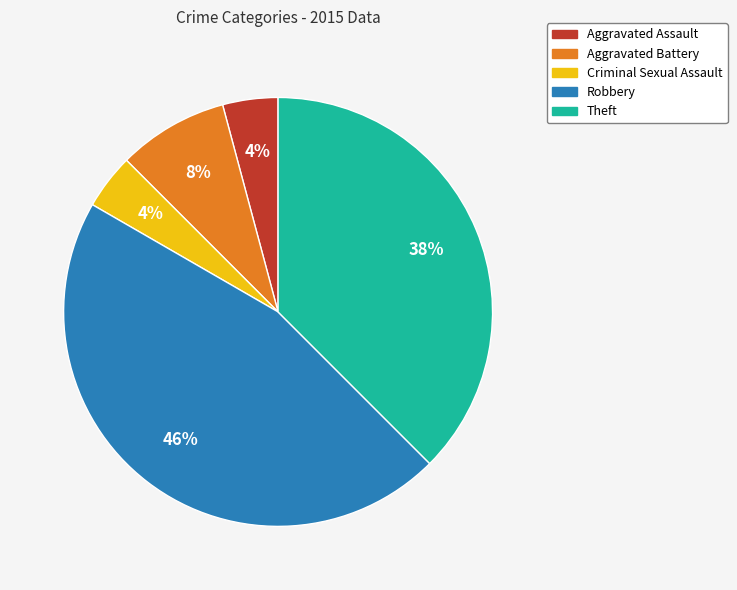

The Theft slice represents 50% of the pie. True or false?

False